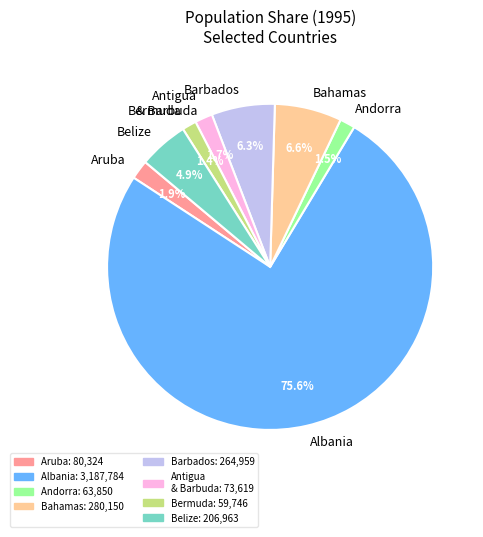

Is the sum of Aruba and Barbados greater than half?

No